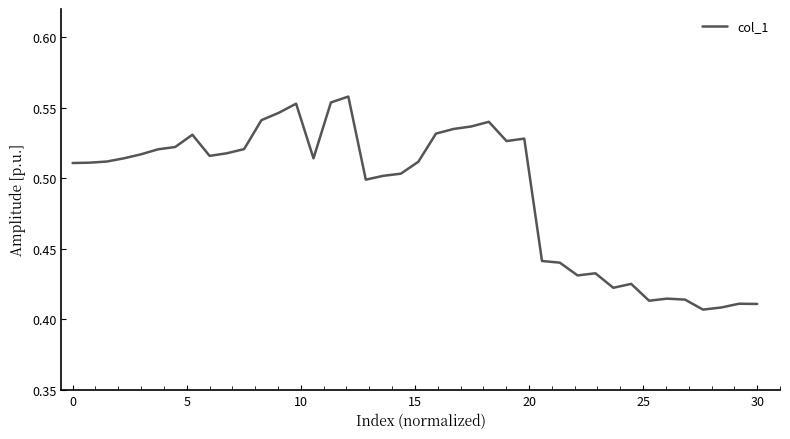

How many series are shown in this chart?

1